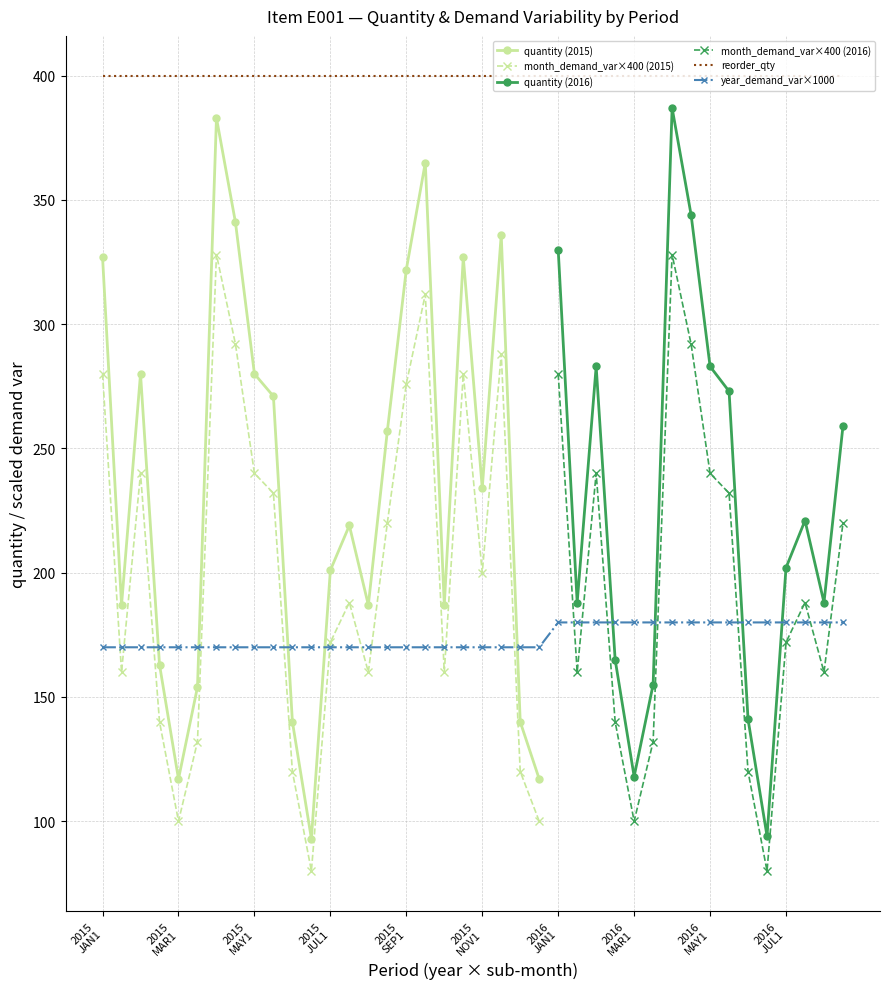

What is the label of the 8th point from the left?

APR0